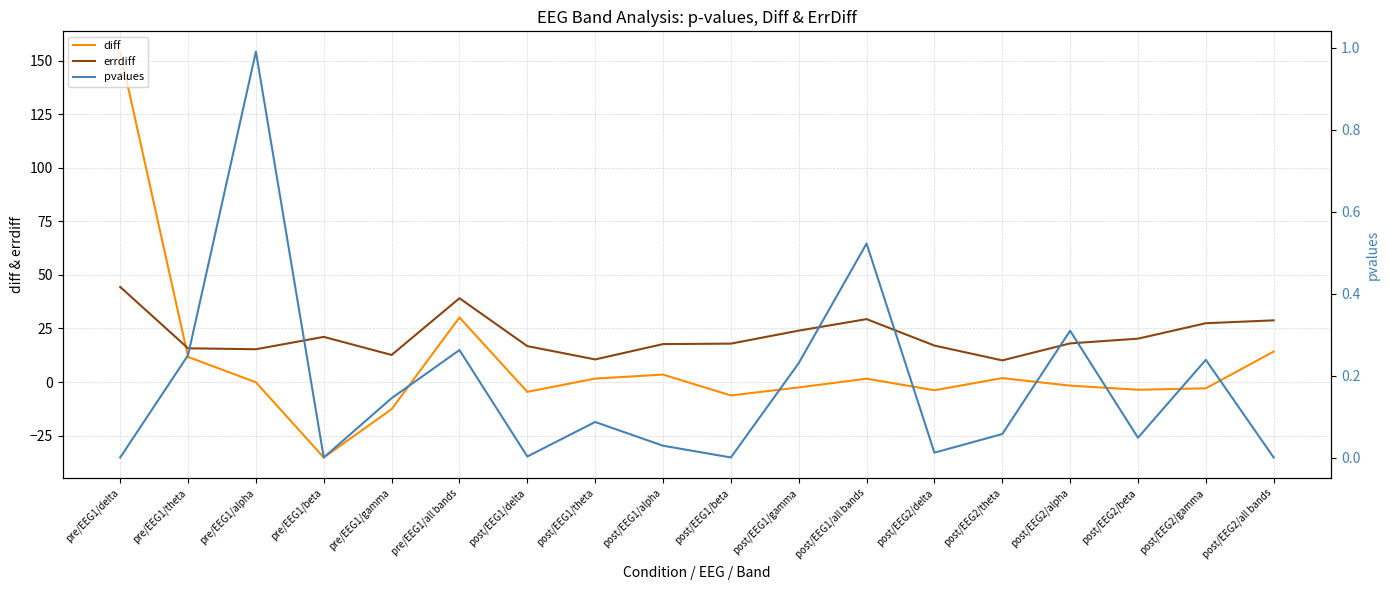

What is the maximum value for diff?

154.2